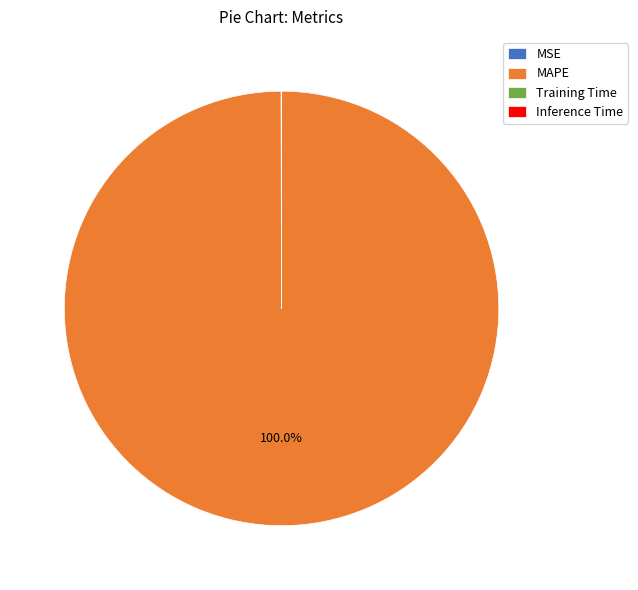

Which category has the biggest portion of the pie?

MAPE